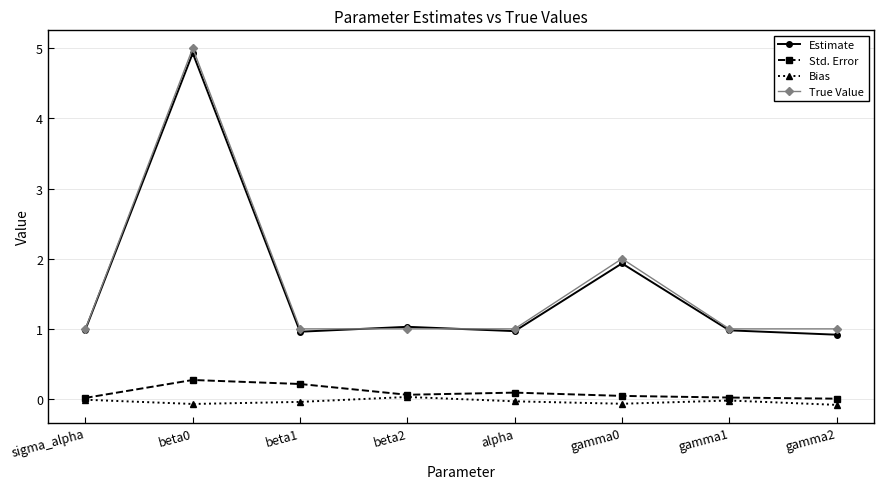

The value of True Value at alpha is 1.0. True or false?

True